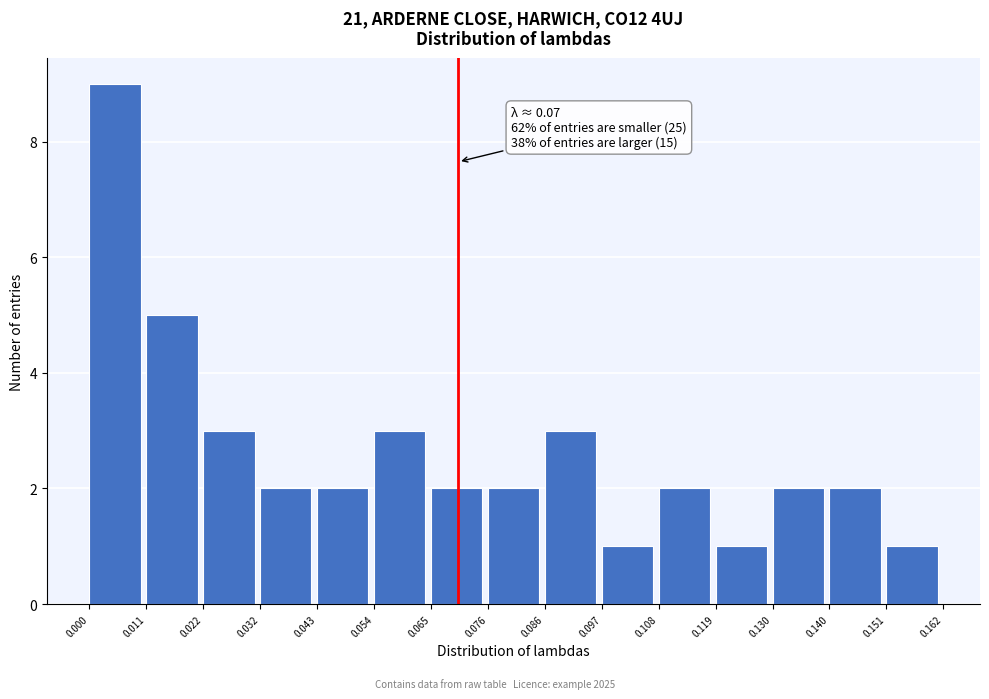

Which range on the x-axis has the tallest bar?

0.000 to 0.011